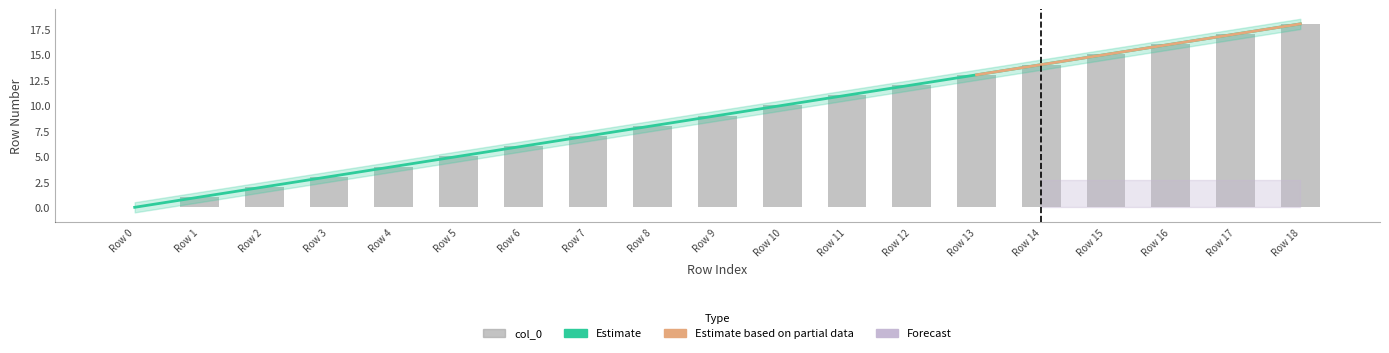

How many bars are there in total?

19